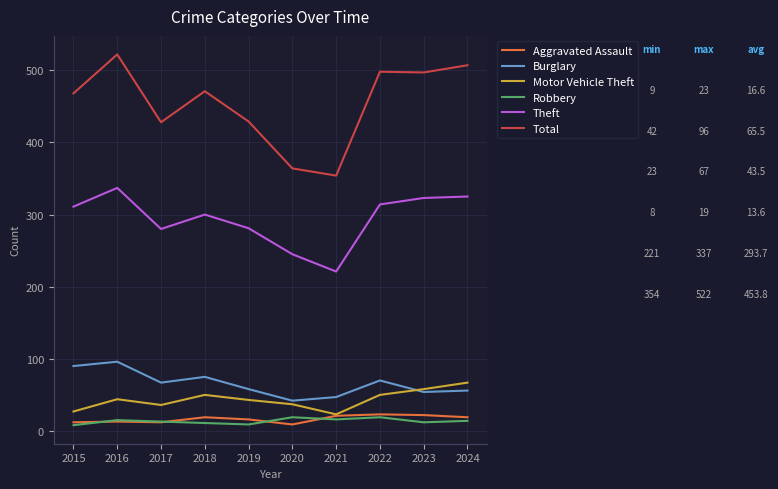

What is the approximate value of Total at 2016?

522